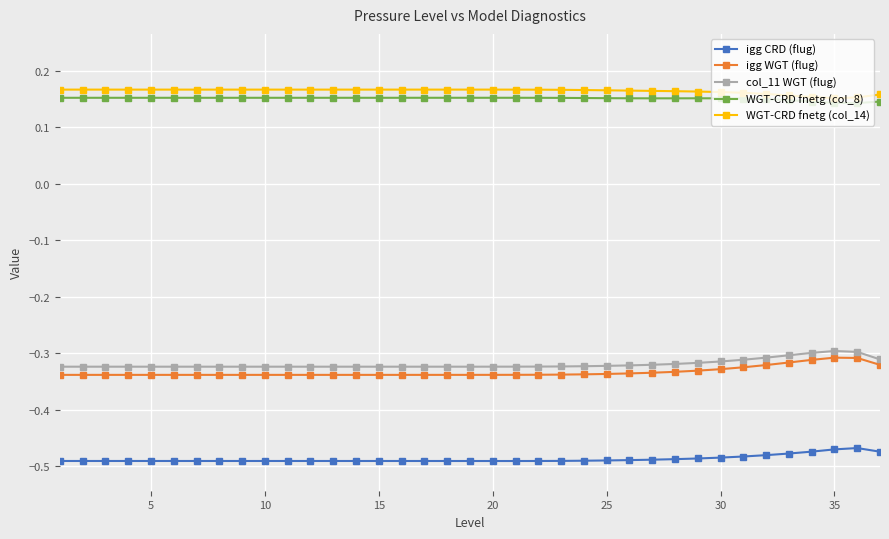

At how many categories does at least one series exceed 0?

37